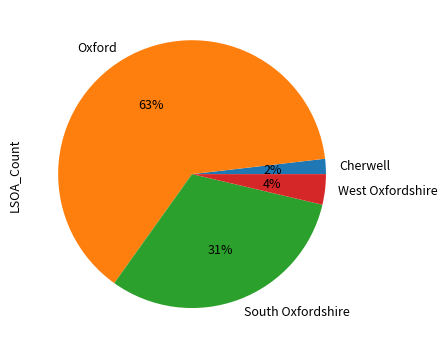

Rank the categories by value from highest to lowest.

Oxford, South Oxfordshire, West Oxfordshire, Cherwell